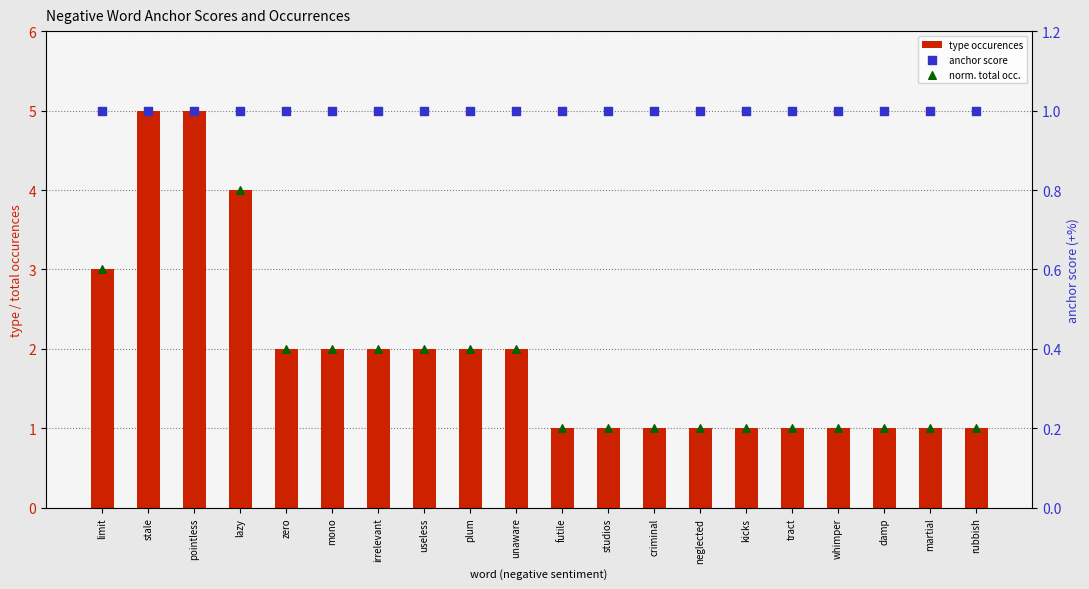

Is the value of anchor score at pointless greater than the value of type occurences at martial?

No